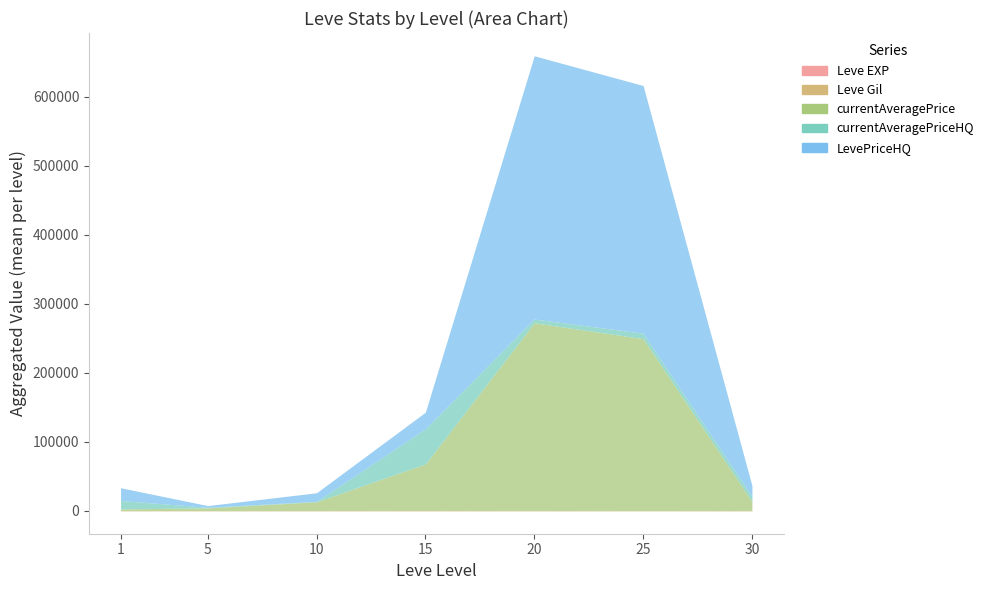

Read the currentAveragePriceHQ value at 30.

10470